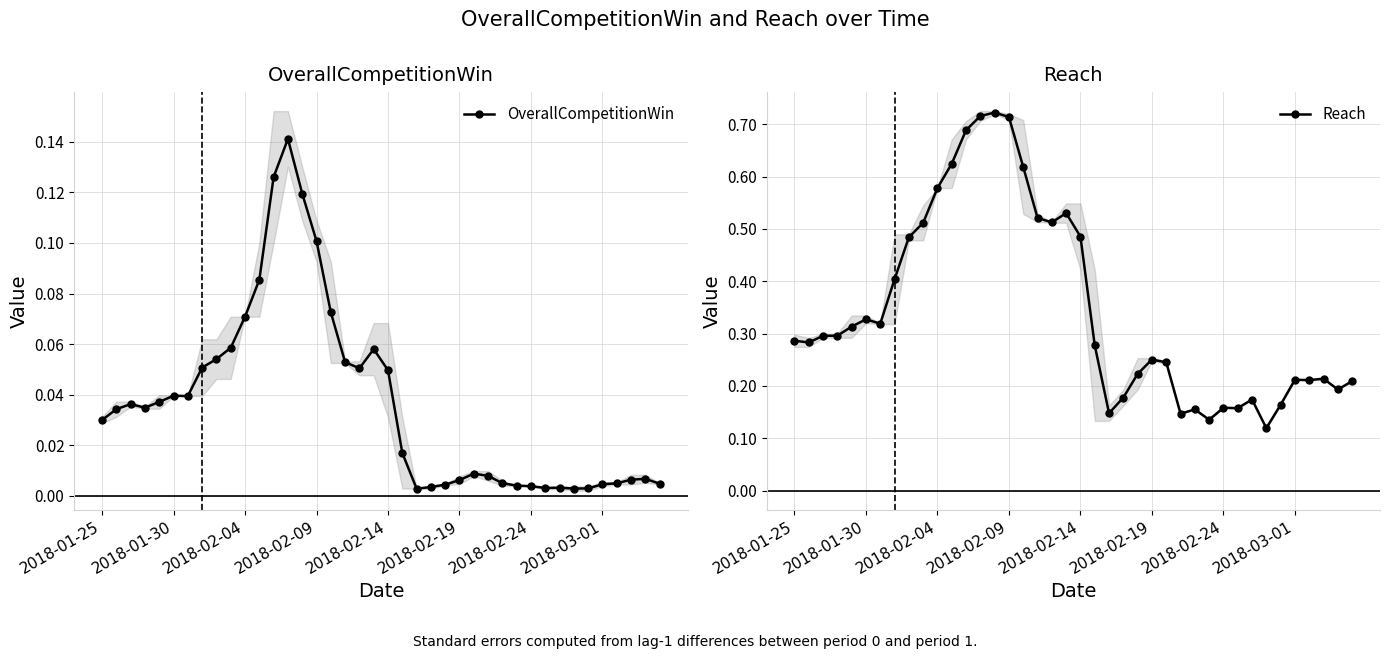

Reading right to left, what are all the values shown in this chart?

OverallCompetitionWin: 0.0	0.0	0.0	0.0	0.0	0.0	0.0	0.0	0.0	0.0	0.0	0.0	0.0	0.0	0.0	0.0	0.0	0.0	0.0	0.0	0.1	0.1	0.1	0.1	0.1	0.1	0.1	0.1	0.1	0.1	0.1	0.1	0.1	0.0	0.0	0.0	0.0	0.0	0.0	0.0
Reach: 0.2	0.2	0.2	0.2	0.2	0.2	0.1	0.2	0.2	0.2	0.1	0.2	0.1	0.2	0.3	0.2	0.2	0.1	0.3	0.5	0.5	0.5	0.5	0.6	0.7	0.7	0.7	0.7	0.6	0.6	0.5	0.5	0.4	0.3	0.3	0.3	0.3	0.3	0.3	0.3